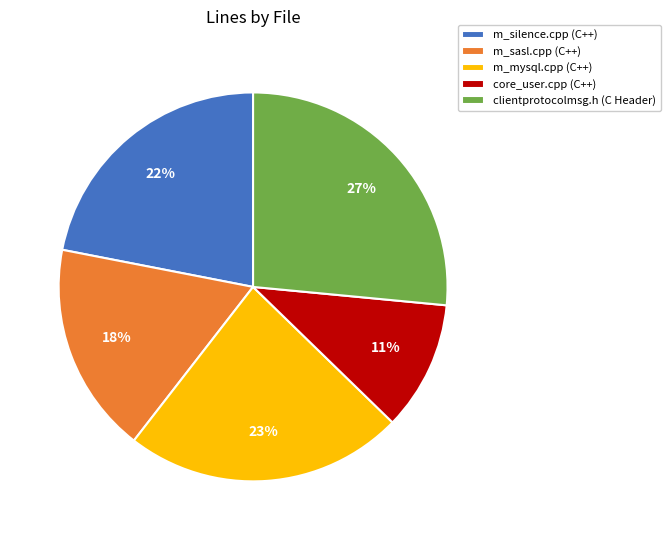

The m_sasl.cpp (C++) slice represents 3% of the pie. True or false?

False